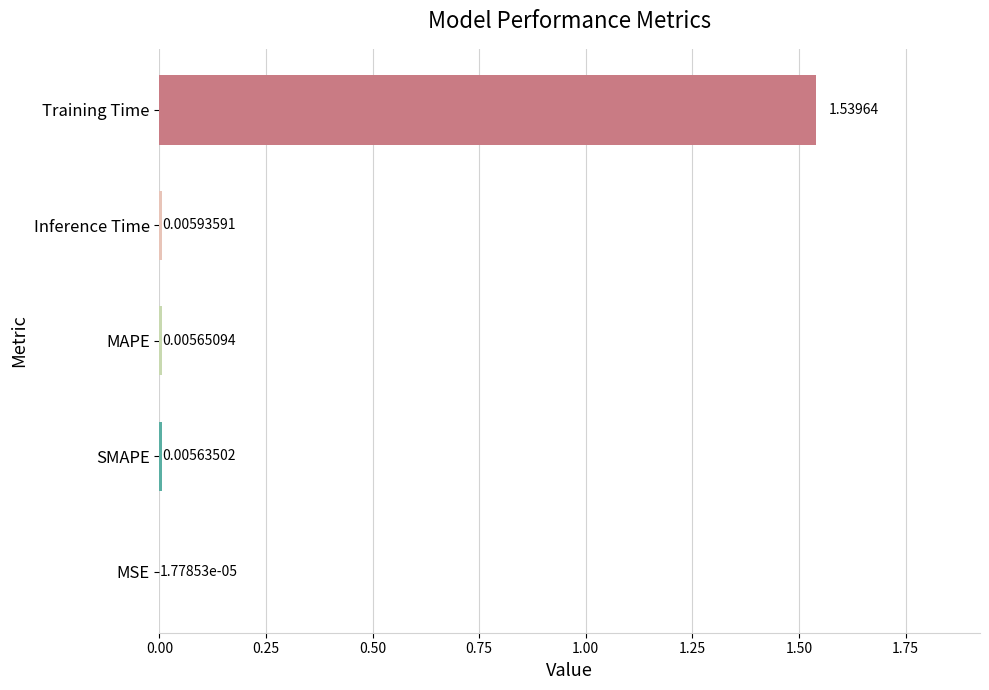

Between MSE and MAPE, which is larger?

MAPE